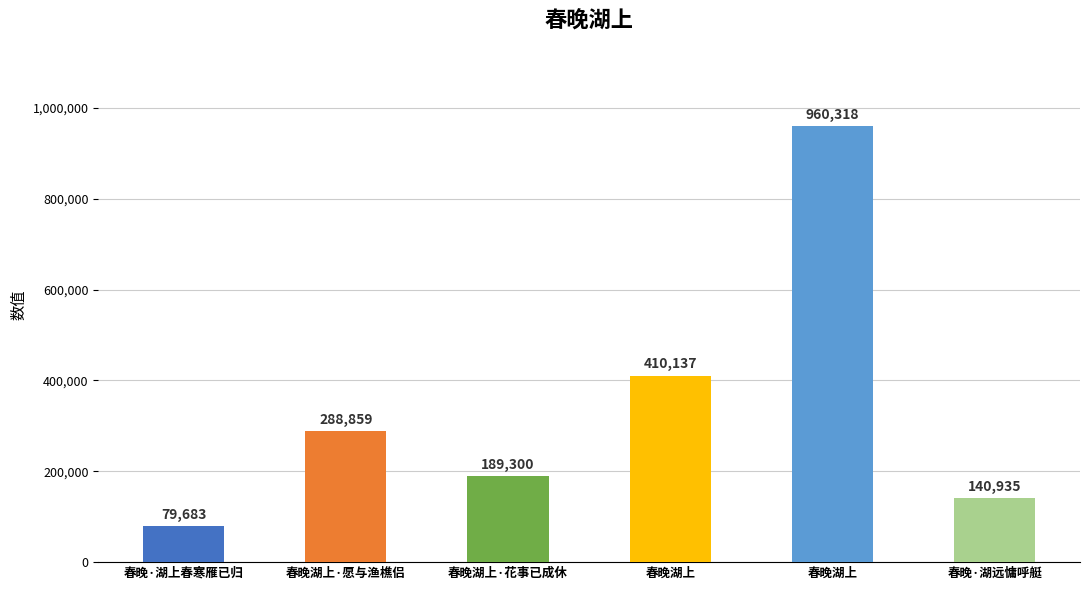

How many data points does each series have?

6